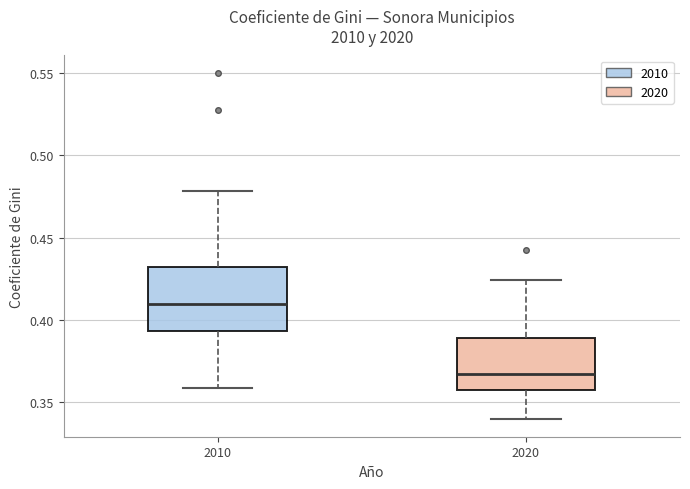

Reading left to right, transcribe this box plot: for each box, give where its median line is, the range the box spans, and where its two whiskers end, as read against the y-axis. The values are not printed on the chart, so give them approximately, as read against the axis.

2010: median 0.410, box 0.395 to 0.430, whiskers 0.360 to 0.480
2020: median 0.365, box 0.360 to 0.390, whiskers 0.340 to 0.425